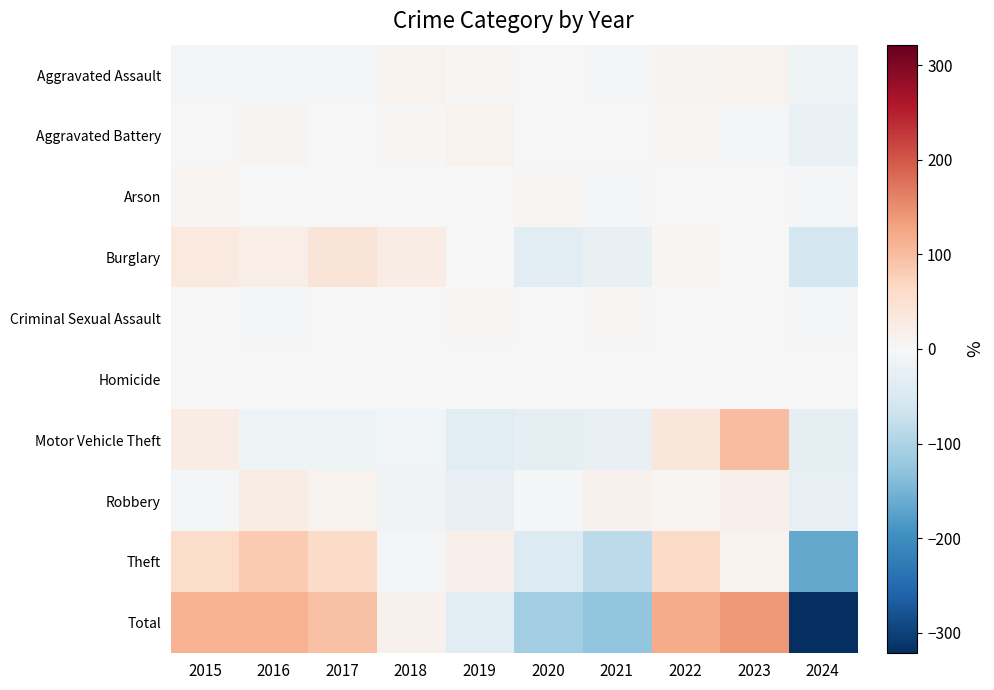

At how many categories does at least one series exceed 53?

5